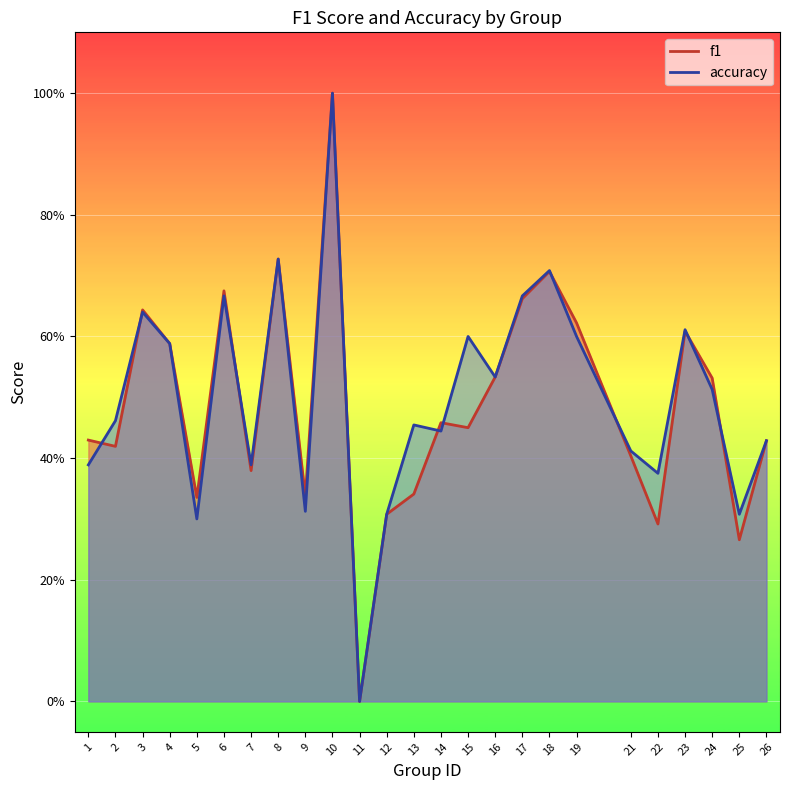

Reading right to left, extract all data points from this chart.

f1: 0.4	0.3	0.5	0.6	0.3	0.4	0.6	0.7	0.7	0.5	0.5	0.5	0.3	0.3	0.0	1.0	0.3	0.7	0.4	0.7	0.3	0.6	0.6	0.4	0.4
accuracy: 0.4	0.3	0.5	0.6	0.4	0.4	0.6	0.7	0.7	0.5	0.6	0.4	0.5	0.3	0.0	1.0	0.3	0.7	0.4	0.7	0.3	0.6	0.6	0.5	0.4